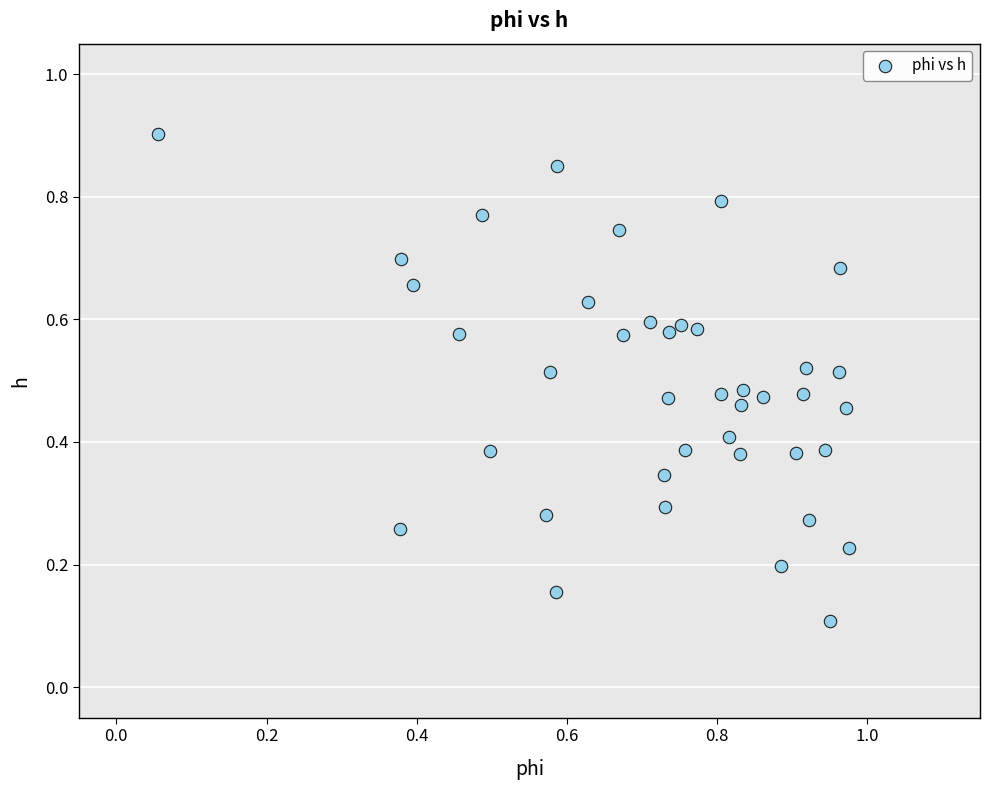

What is the range of X values (max minus min)?

0.9